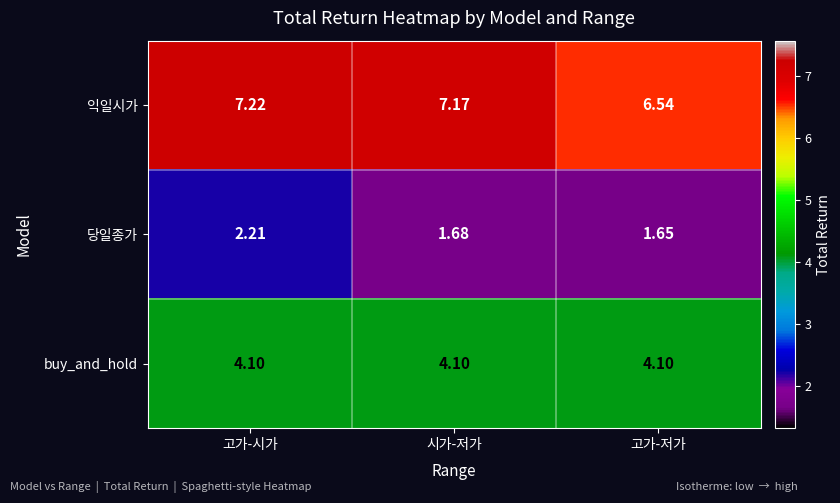

At which category does the chart reach its minimum across all series?

고가-저가